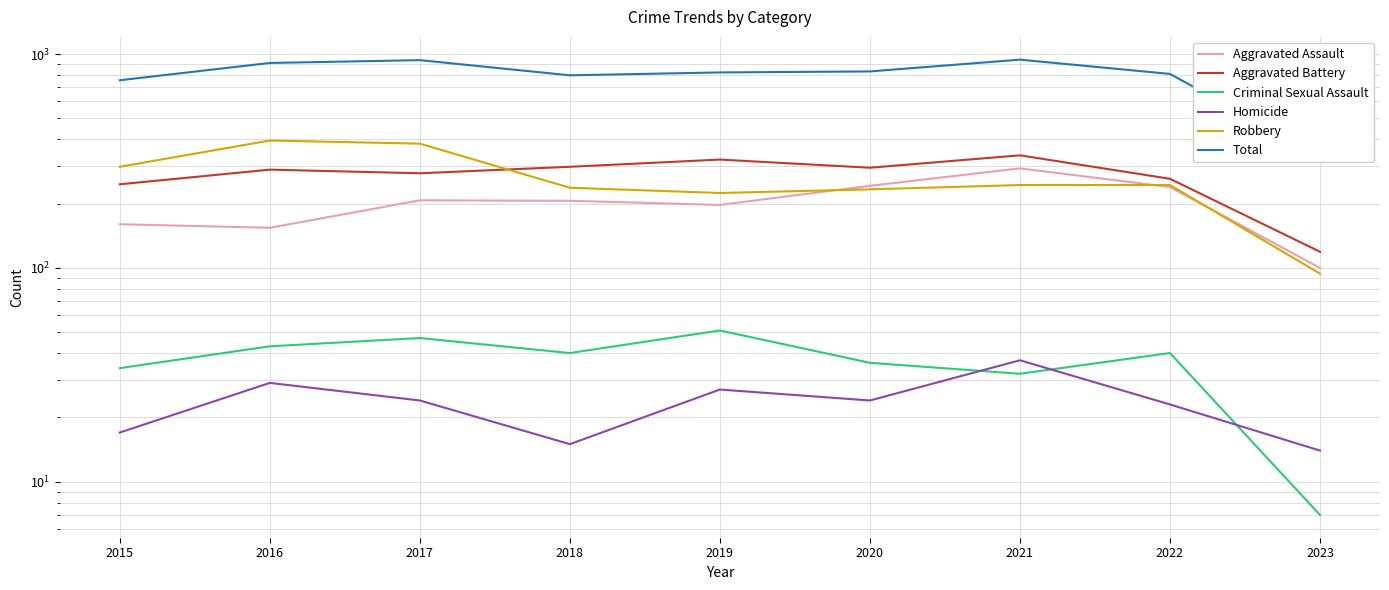

Rank the series at 2022 from lowest to highest value.

Homicide, Criminal Sexual Assault, Aggravated Assault, Robbery, Aggravated Battery, Total